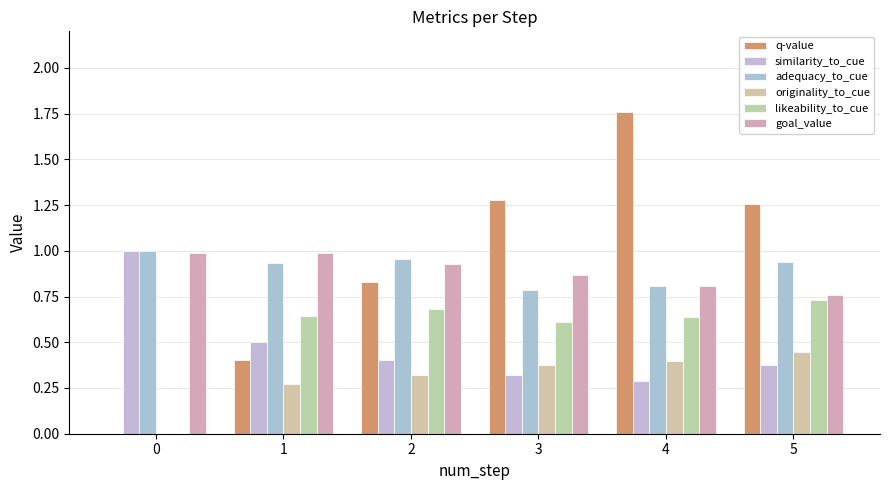

What is the sum of the goal_value values at 4 and 2?

1.7